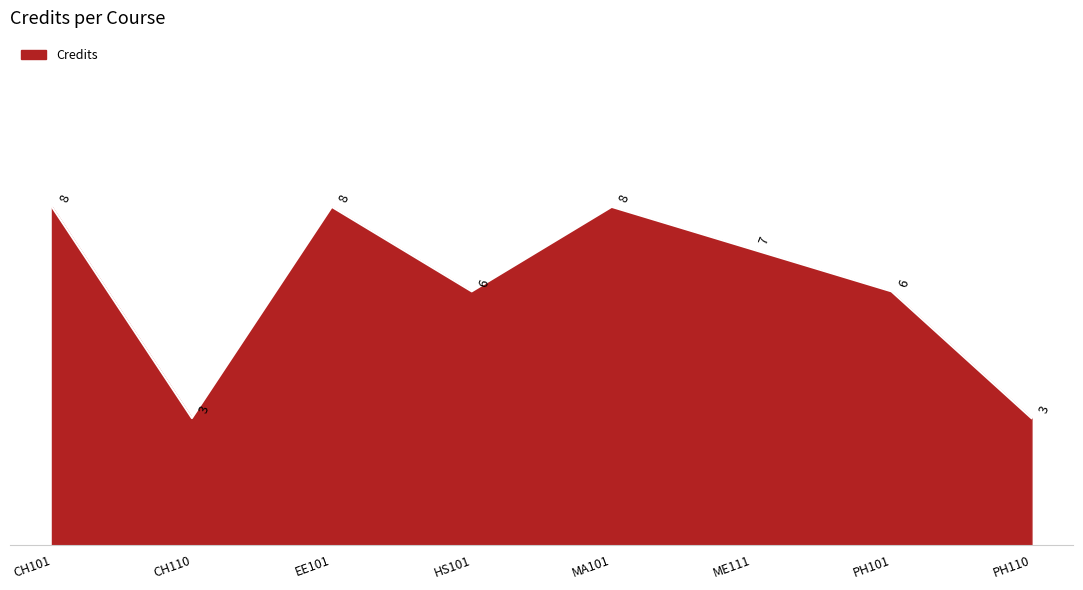

What is the sum of the values at CH110 and EE101?

11